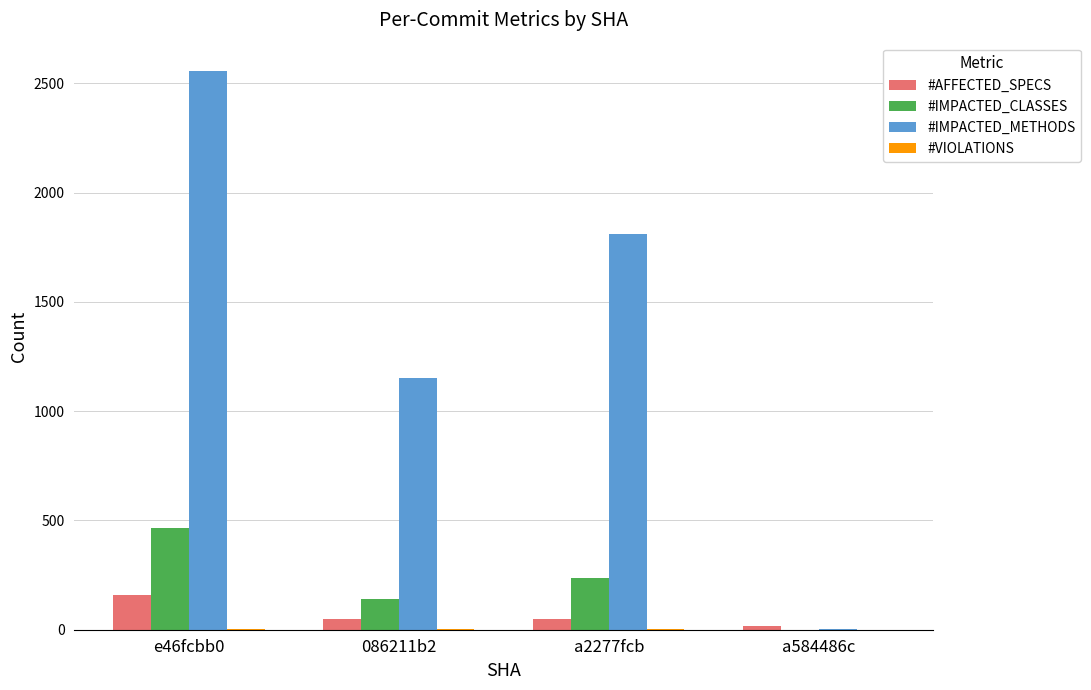

At which category is the sum across all series the highest?

e46fcbb0